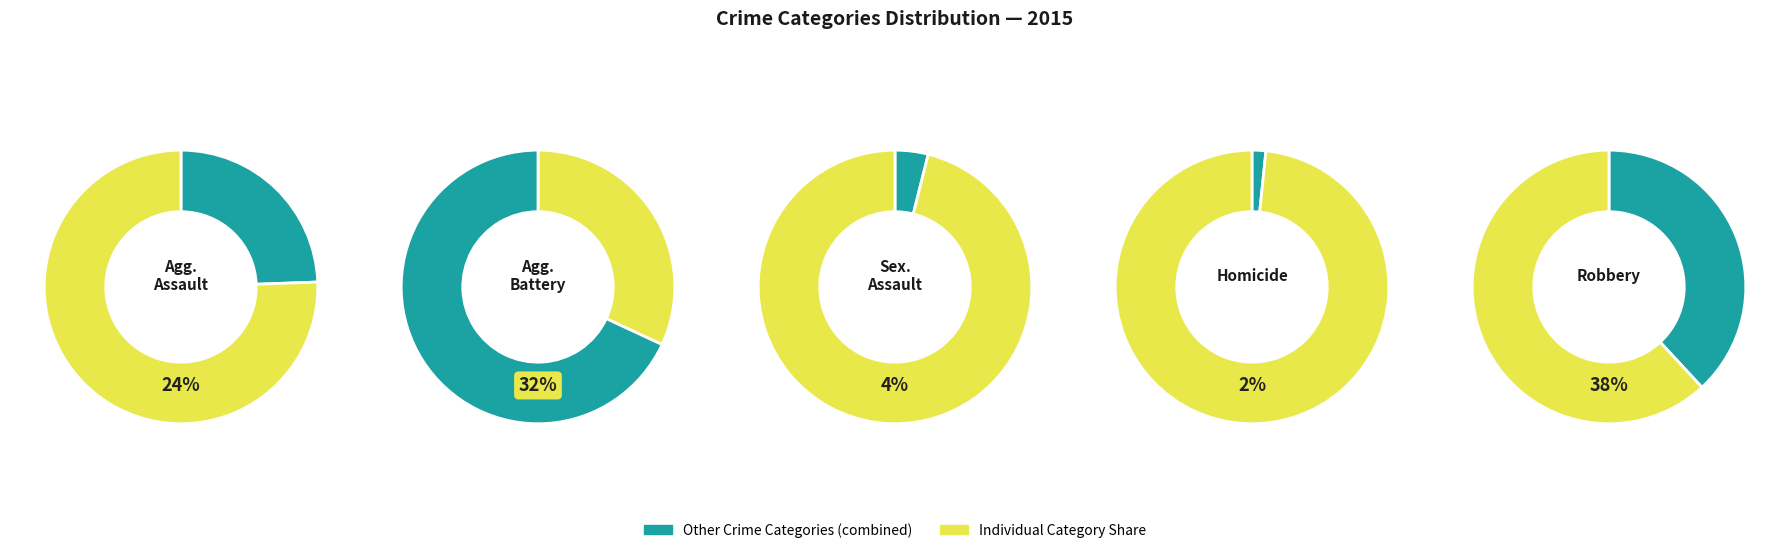

Count the number of slices in the pie.

5